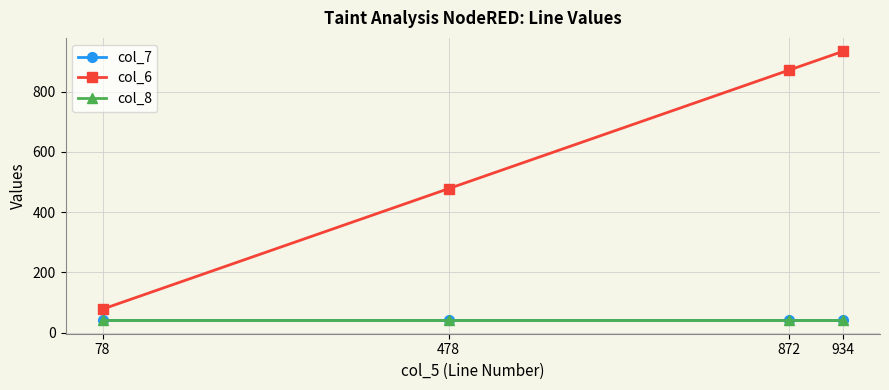

What is the value of the col_7 point at the 3rd from the left?

41